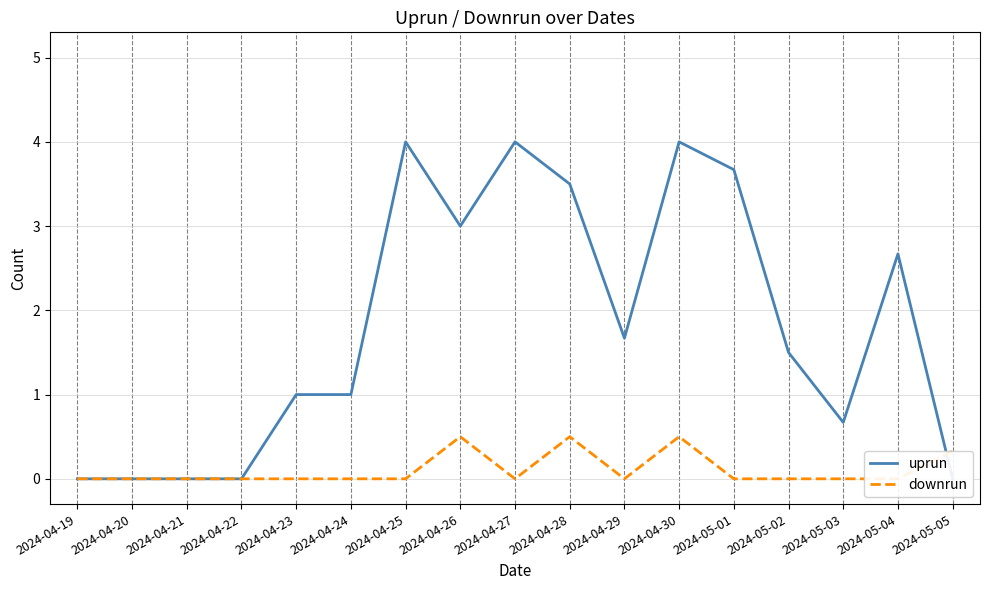

At which category does uprun reach its first local peak?

2024-04-25